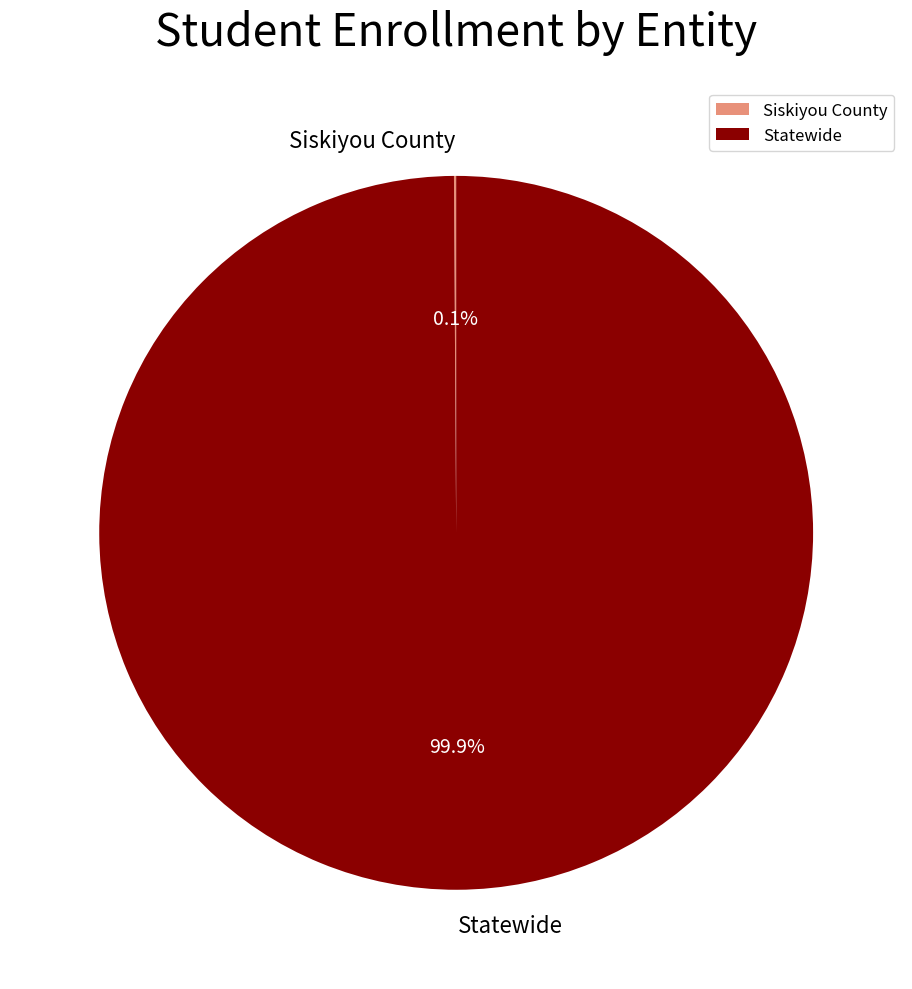

Which category has the biggest portion of the pie?

Statewide